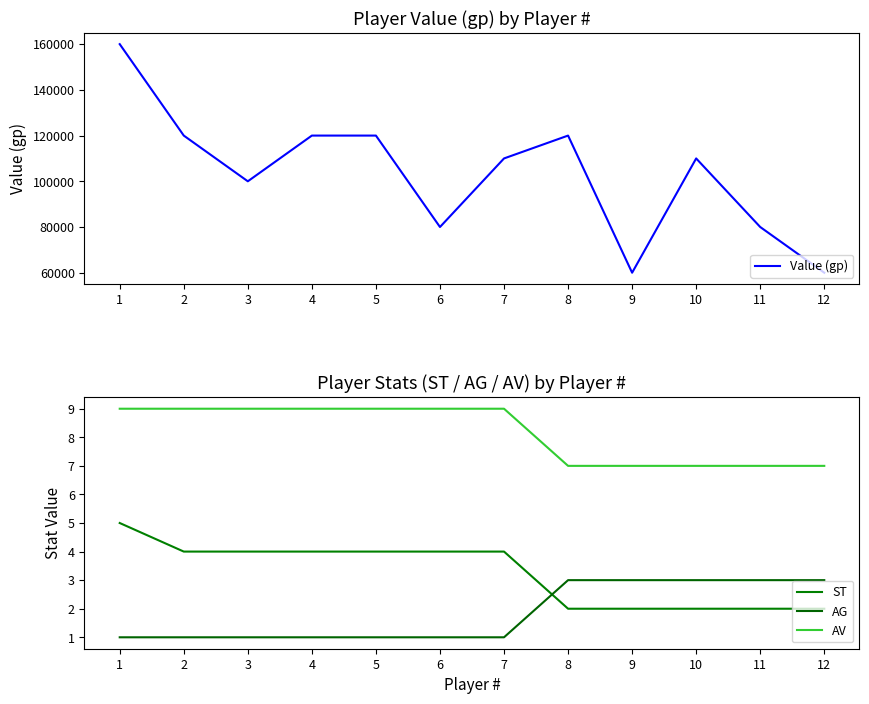

What is the value of the AG point at the 5th from the left?

1